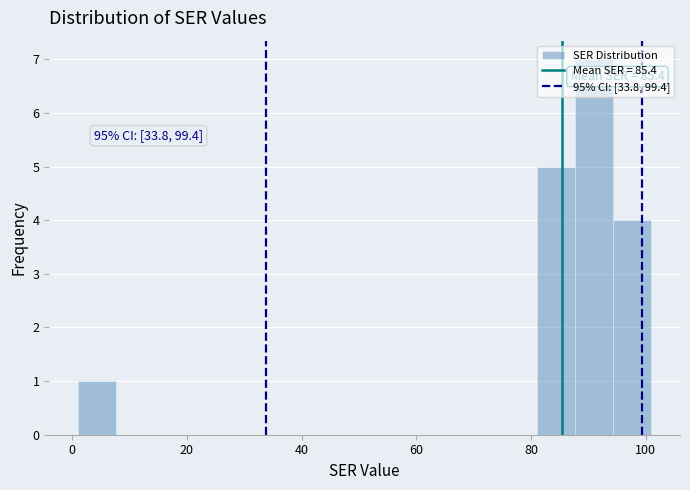

Around what value on the x-axis is the tallest bar? Give the approximate position of its centre, as read against the axis.

92